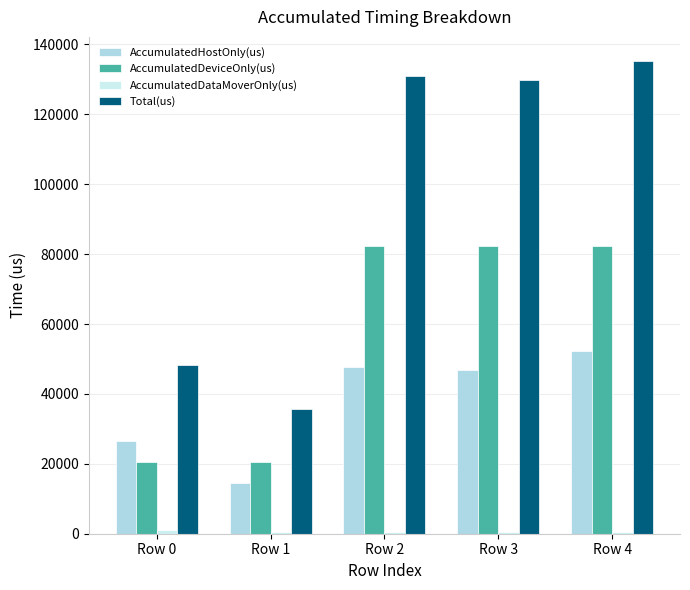

Are the bars horizontal?

No